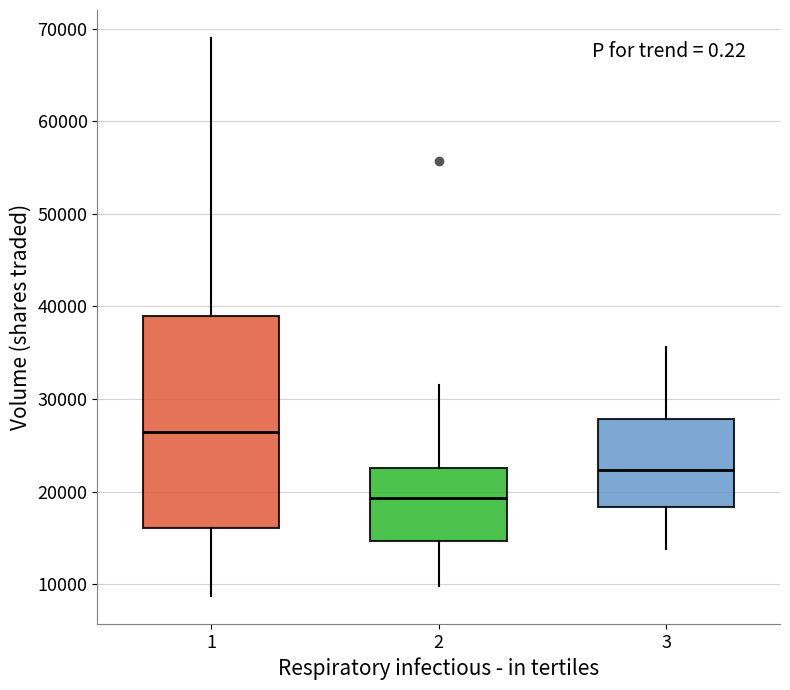

Reading left to right, read every box against the y-axis: the position of its median line, the range the box covers, and the ends of its whiskers. The values are not printed on the chart, so give them approximately, as read against the axis.

1: median 26000, box 16000 to 39000, whiskers 9000 to 69000
2: median 19000, box 15000 to 23000, whiskers 10000 to 32000
3: median 22000, box 18000 to 28000, whiskers 14000 to 36000